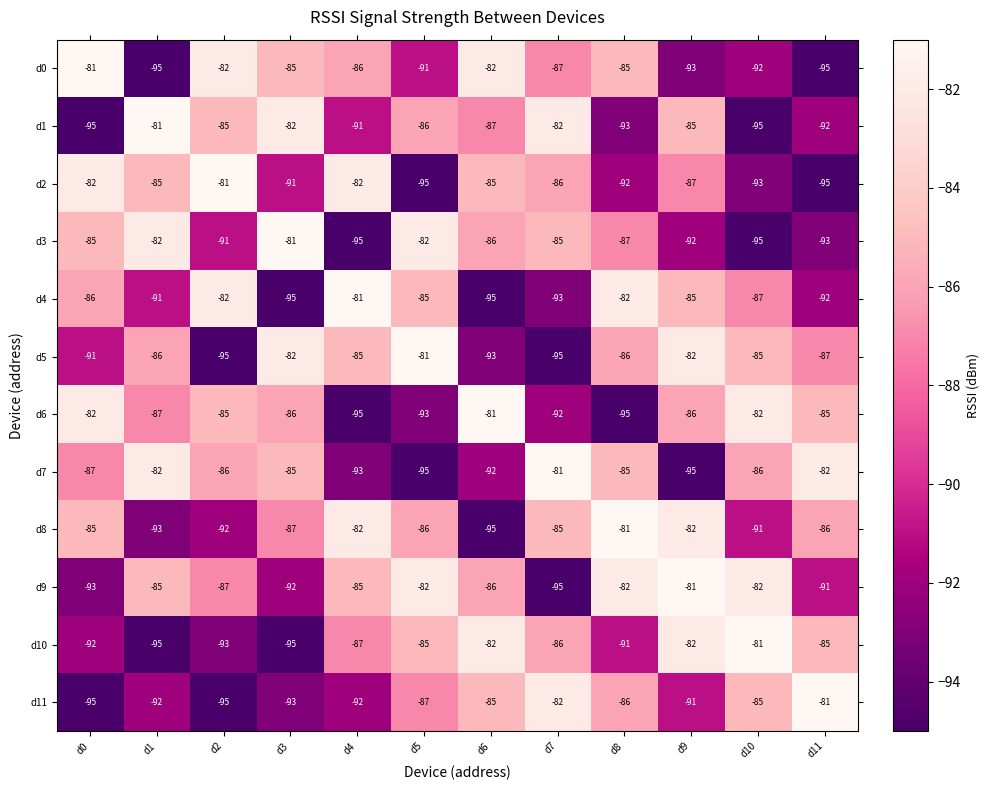

What is the maximum value for d2?

-81